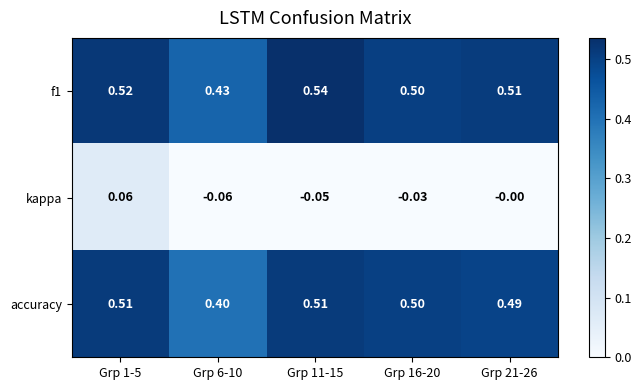

Which series changed the most between Grp 1-5 and Grp 11-15?

kappa